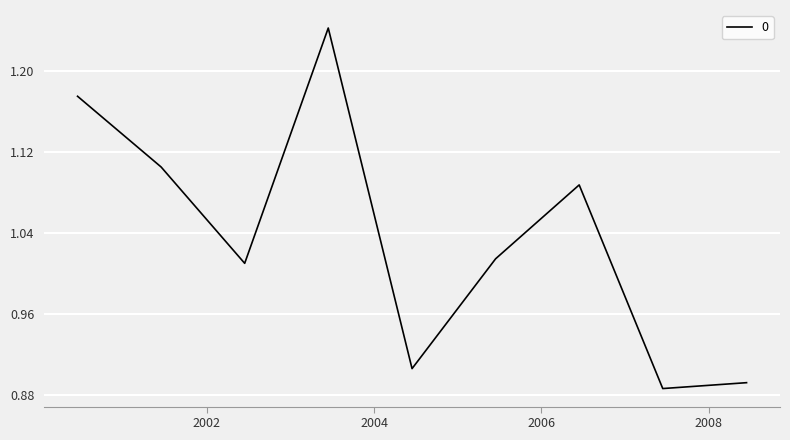

Rank the categories by value from lowest to highest.

2007-06-15, 2008-06-15, 2004-06-15, 2002-06-15, 2005-06-15, 2006-06-15, 2001-06-15, 2000-06-15, 2003-06-15